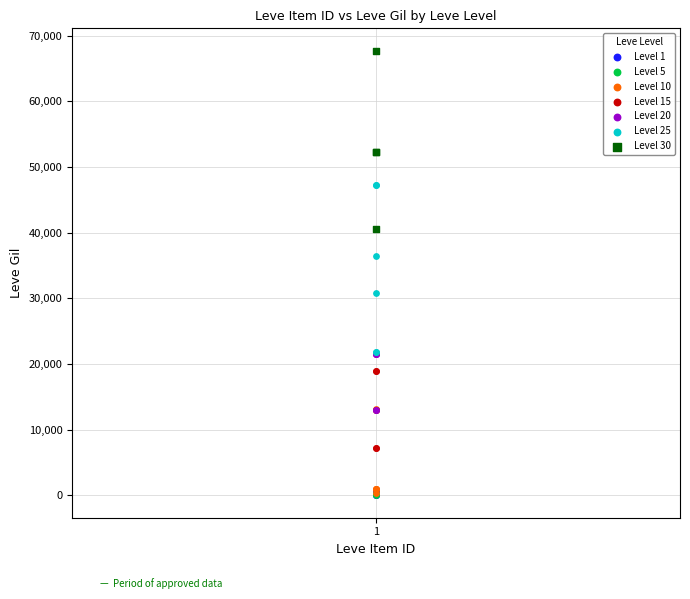

Which series contains the highest Y value?

Level 30